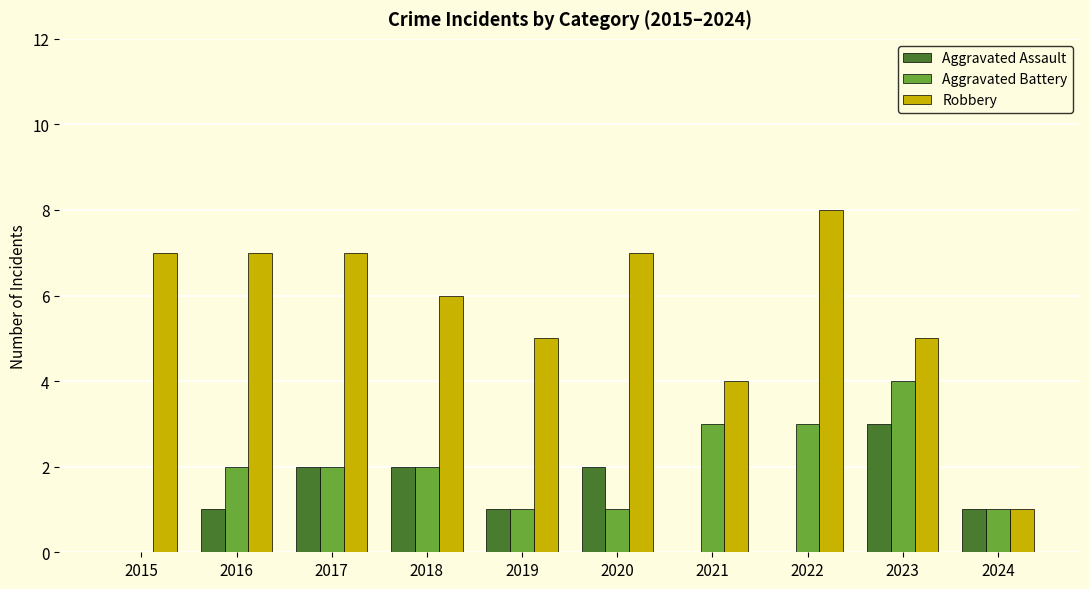

What is the greatest value displayed?

8